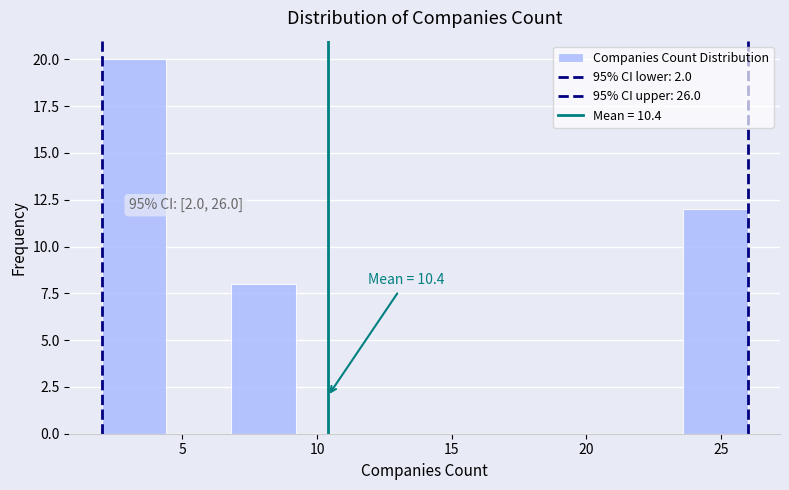

Which range on the x-axis has the tallest bar?

2.0 to 4.4